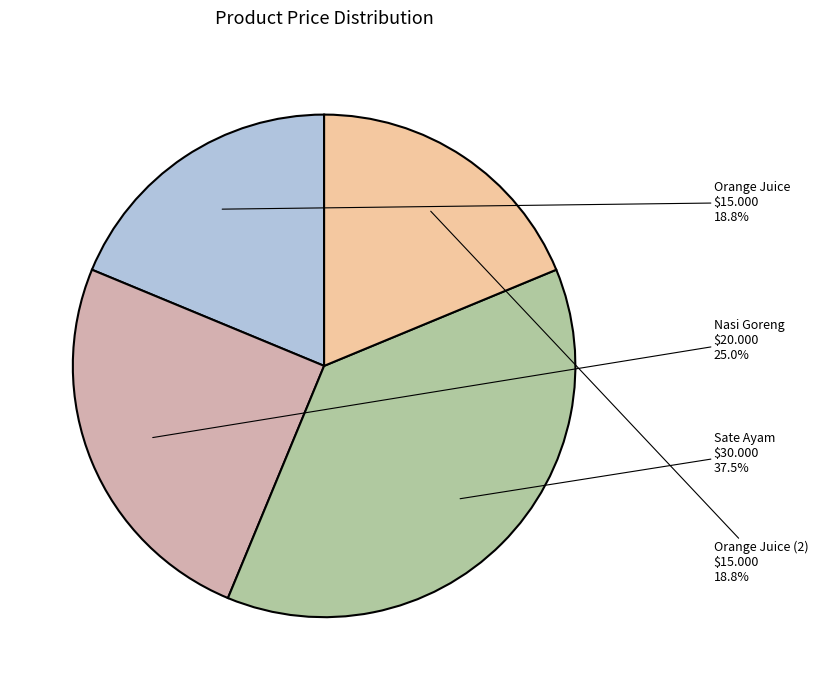

Which slice is the largest?

Sate Ayam